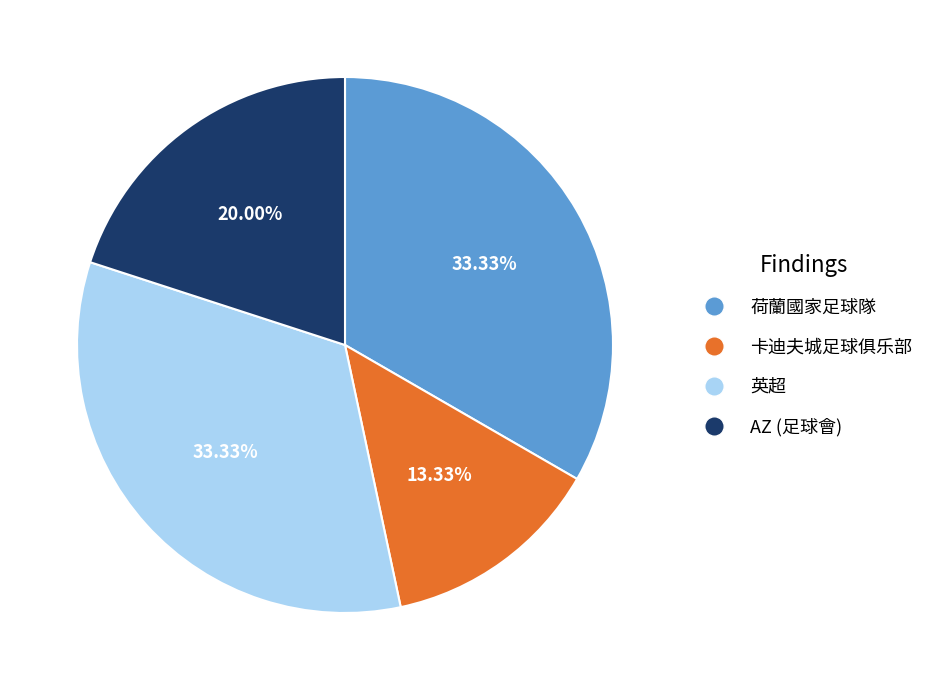

How many slices are in this pie chart?

4